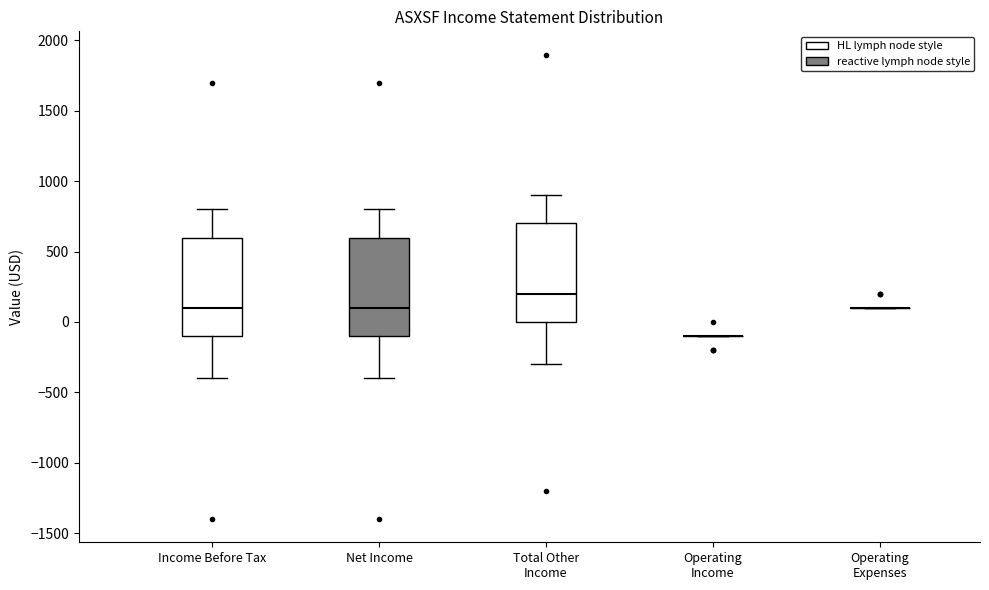

Reading left to right, transcribe this box plot: for each box, give where its median line is, the range the box spans, and where its two whiskers end, as read against the y-axis. The values are not printed on the chart, so give them approximately, as read against the axis.

Income Before Tax: median 100, box -100 to 600, whiskers -400 to 800
Net Income: median 100, box -100 to 600, whiskers -400 to 800
Total Other Income: median 200, box 0 to 700, whiskers -300 to 900
Operating Income: box collapsed to a line at -100, whiskers -100 to -100
Operating Expenses: box collapsed to a line at 100, whiskers 100 to 100